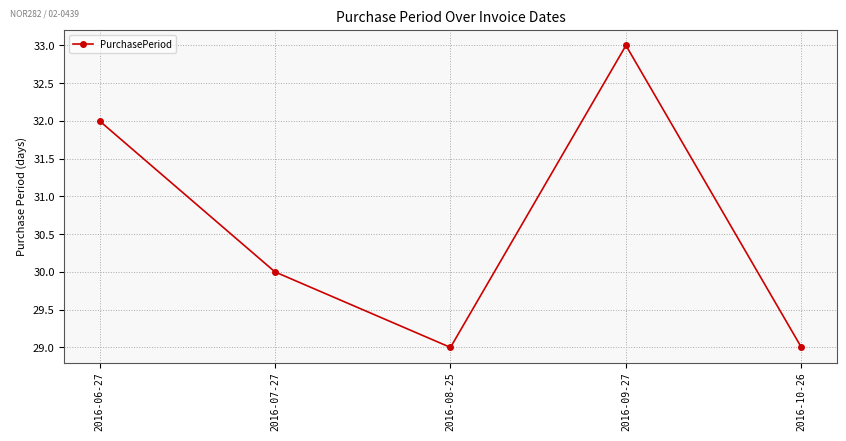

Where does the data first go above 30?

2016-06-27